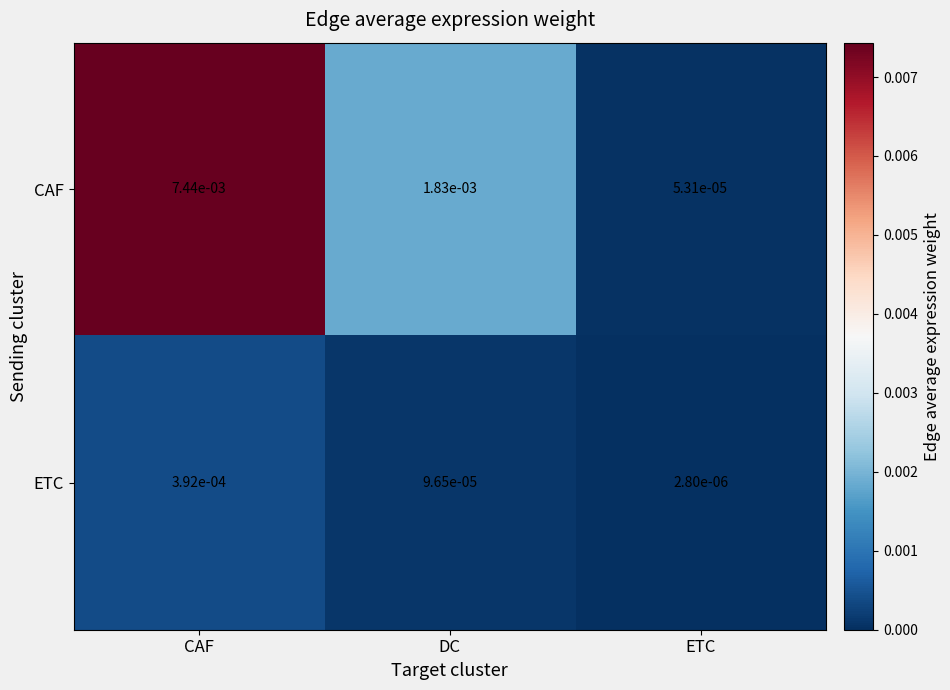

List the series in order of their overall mean, lowest first.

ETC, CAF